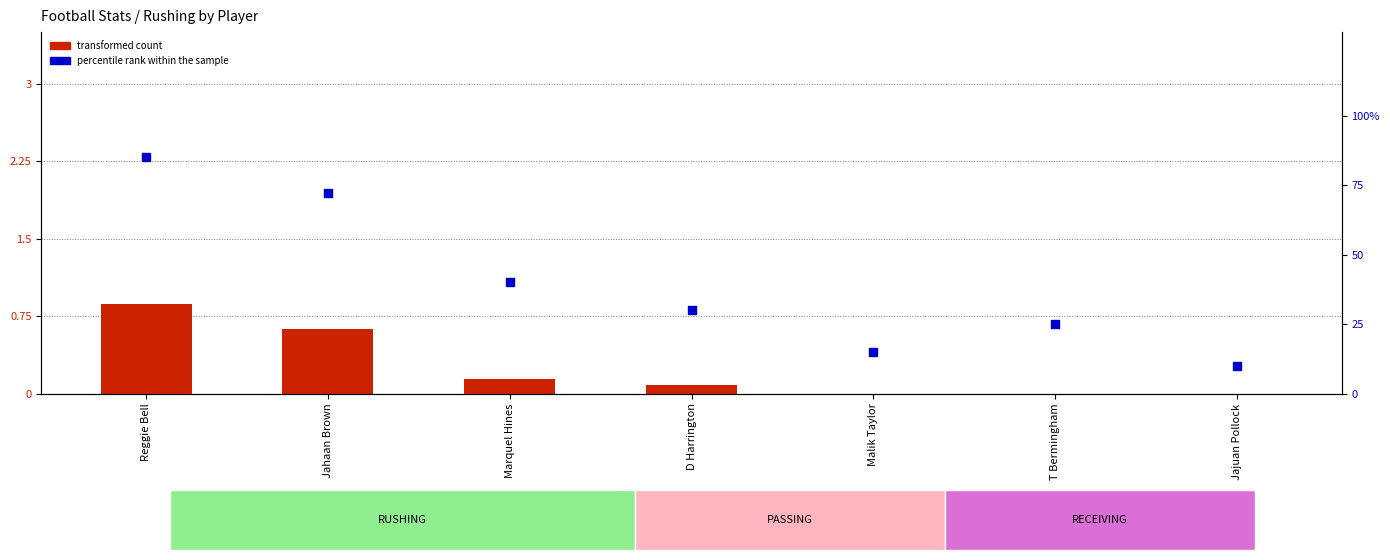

Which series has the largest total across all categories?

percentile rank within the sample